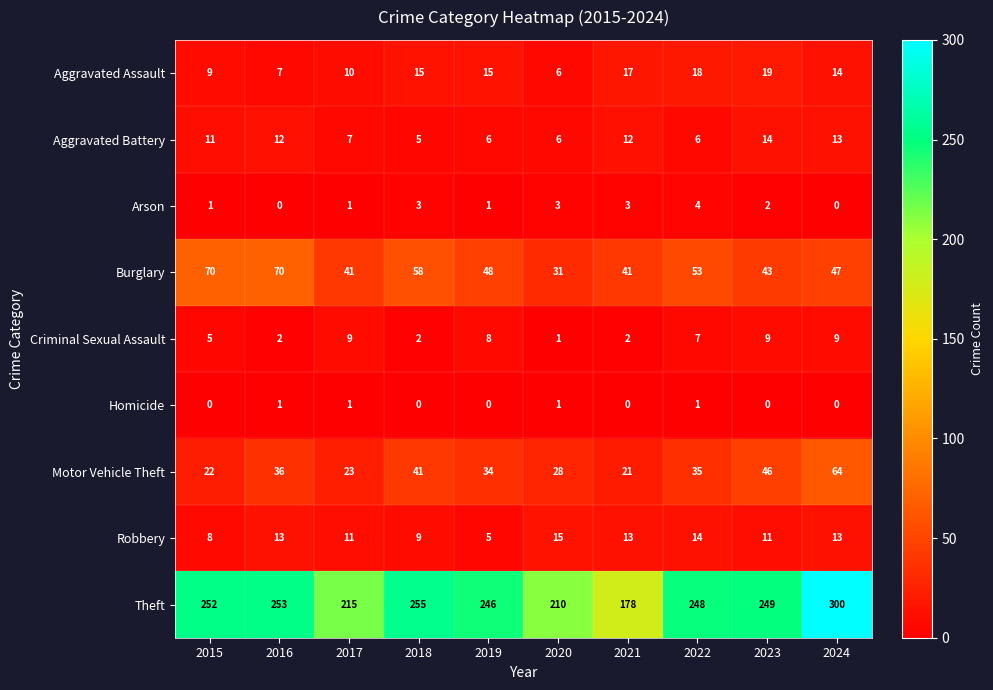

What is the sum of all Motor Vehicle Theft values?

350